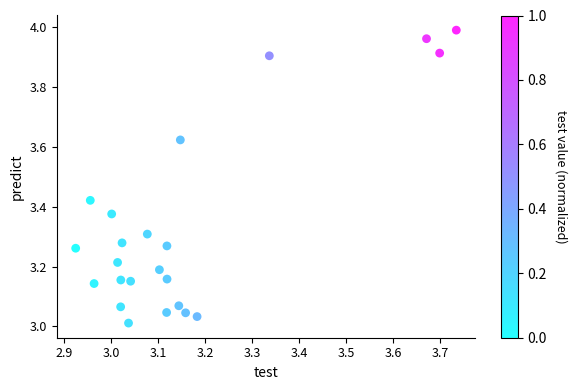

What is the range of X values (max minus min)?

0.8